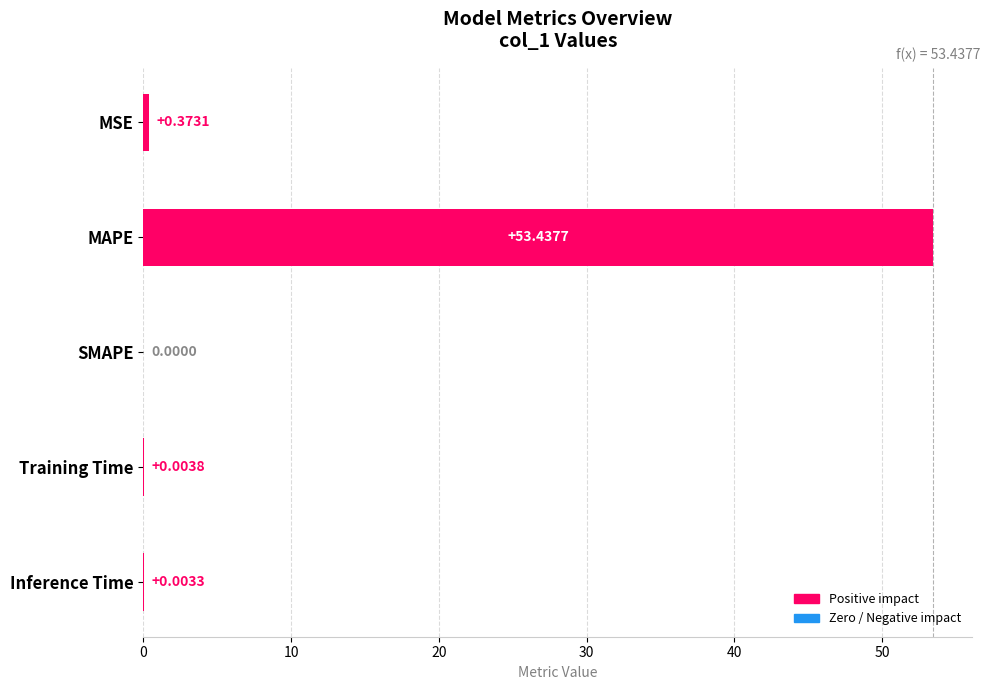

What is the sum of all values?

53.8